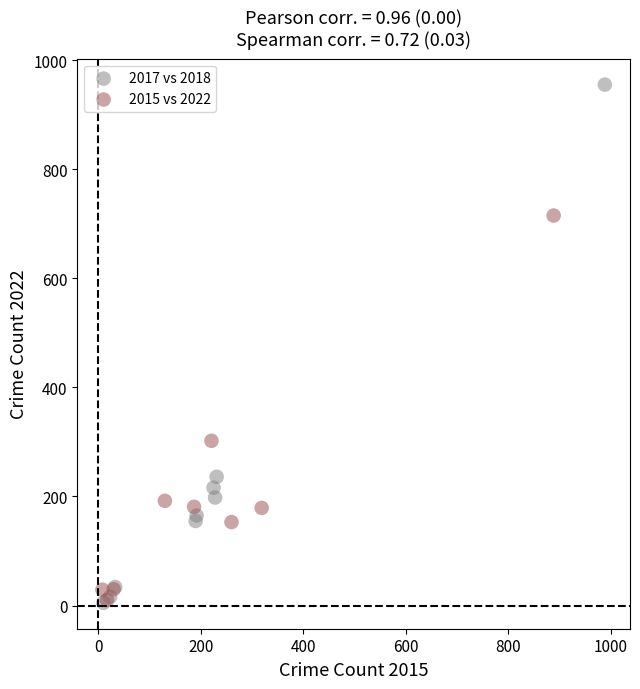

Which series has the largest Y range (max minus min)?

2017 vs 2018